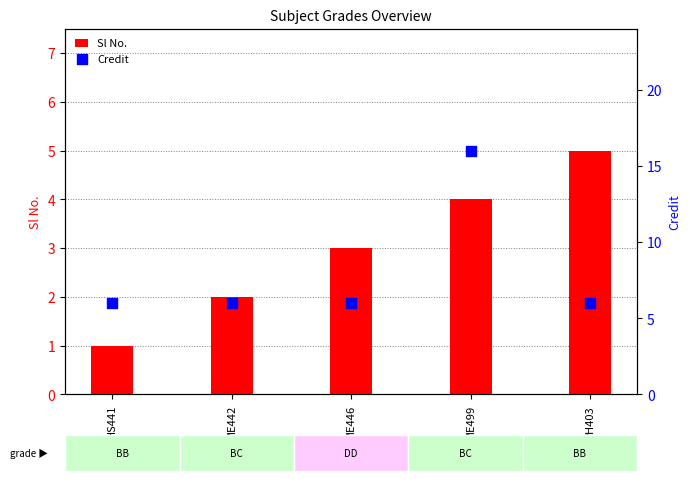

Which series has the largest Y range (max minus min)?

Credit